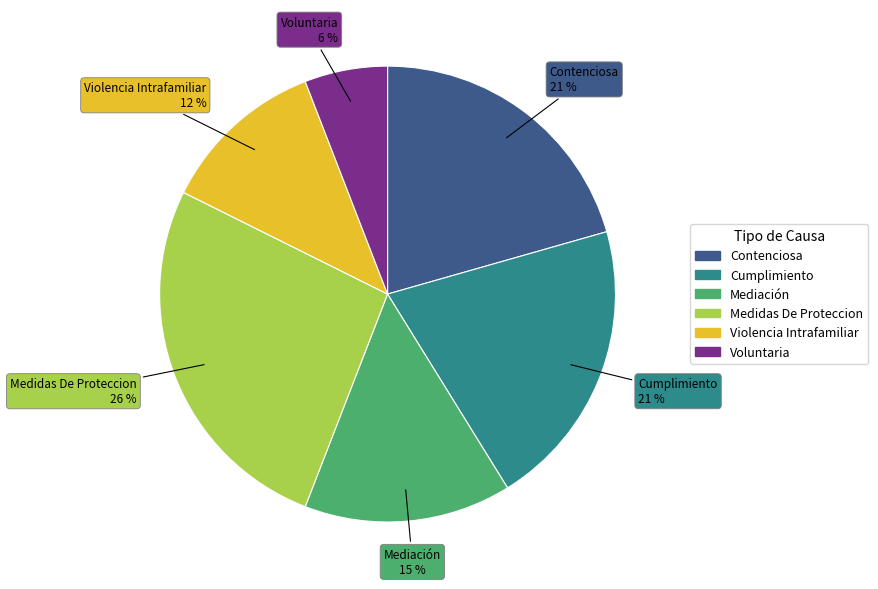

How many segments does this pie chart have?

6